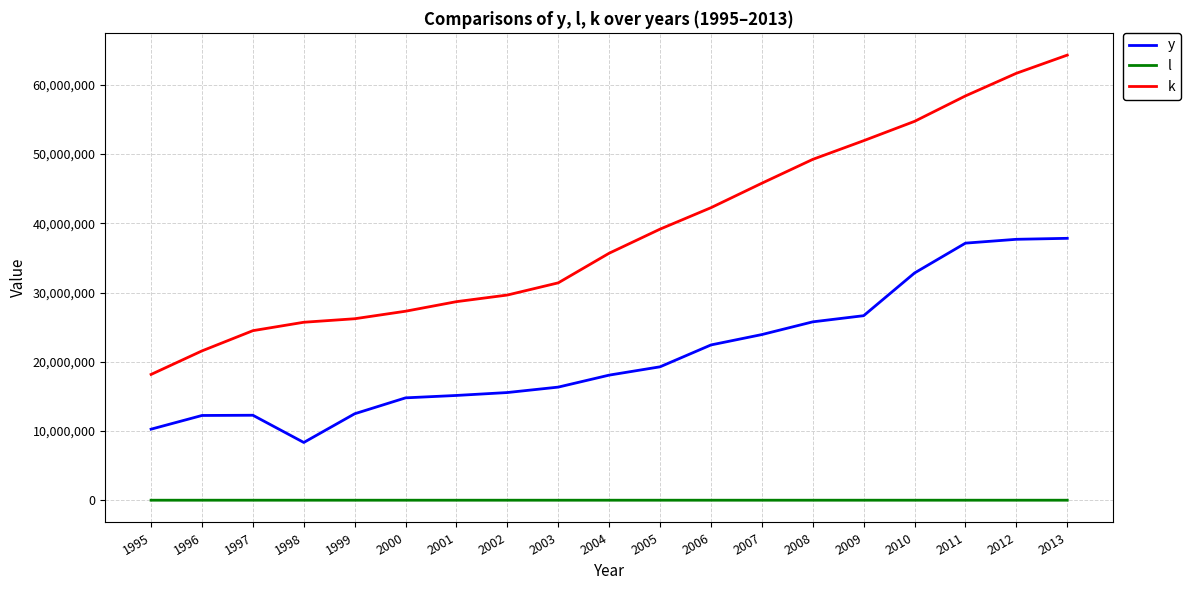

At how many categories does at least one series exceed 6127932?

19